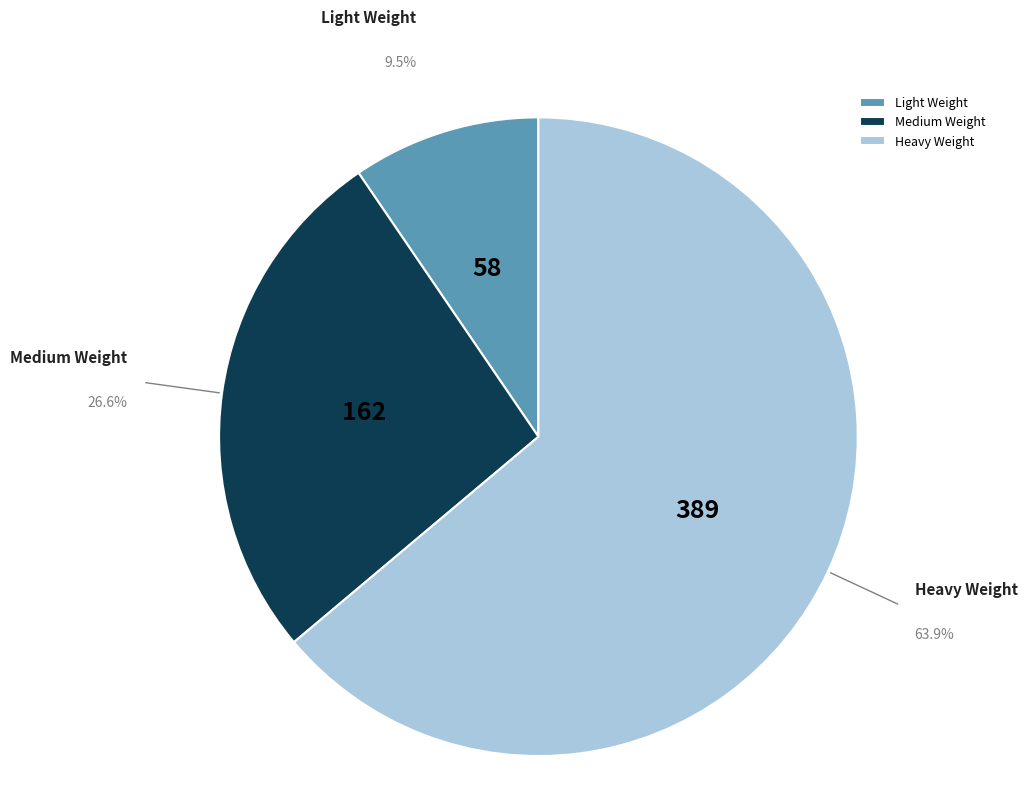

Which slice is the largest?

Heavy Weight